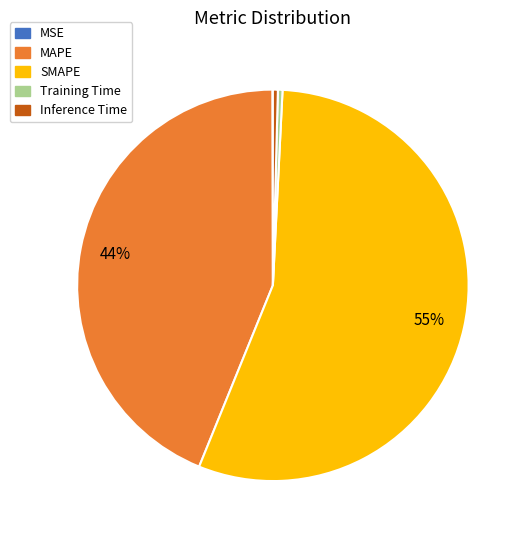

True or false: Training Time accounts for 0% of the total.

True